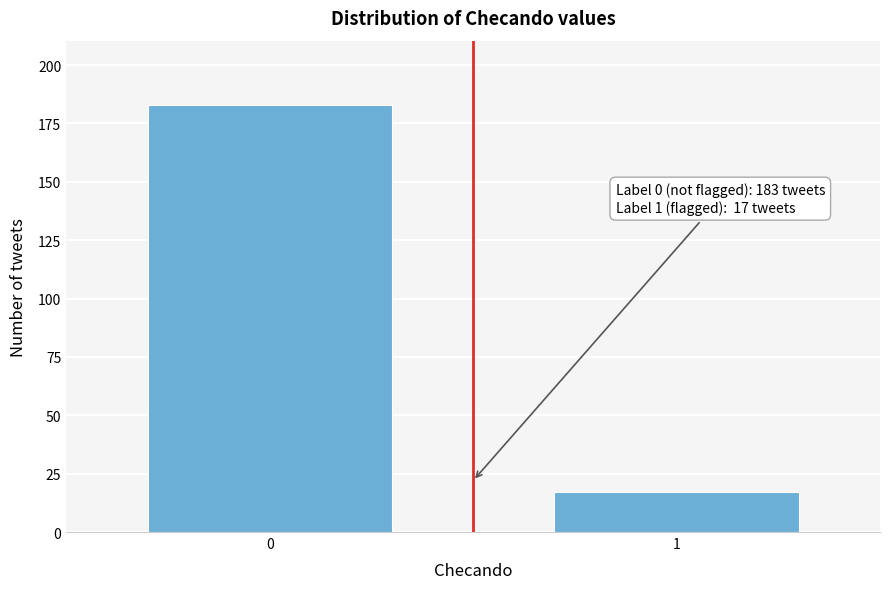

Reading left to right, what are all the values shown in this chart?

183	17